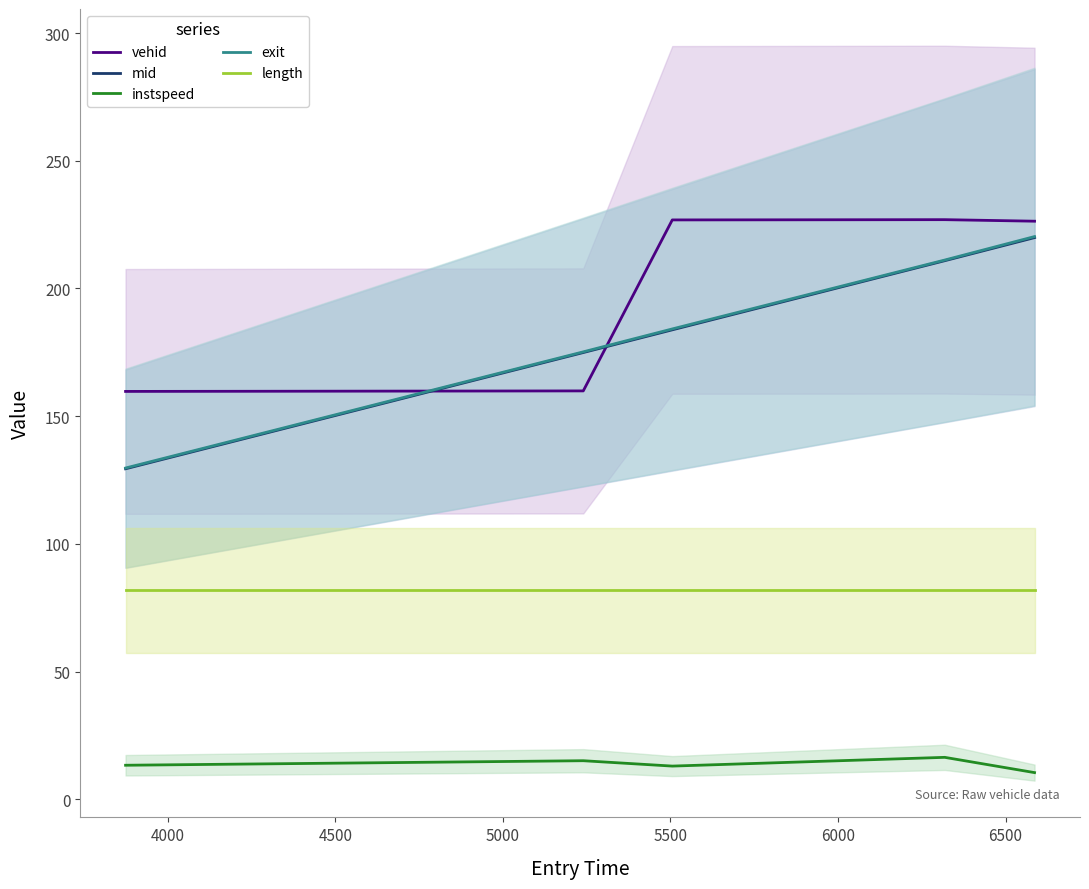

True or false: length and instspeed cross at least once.

False